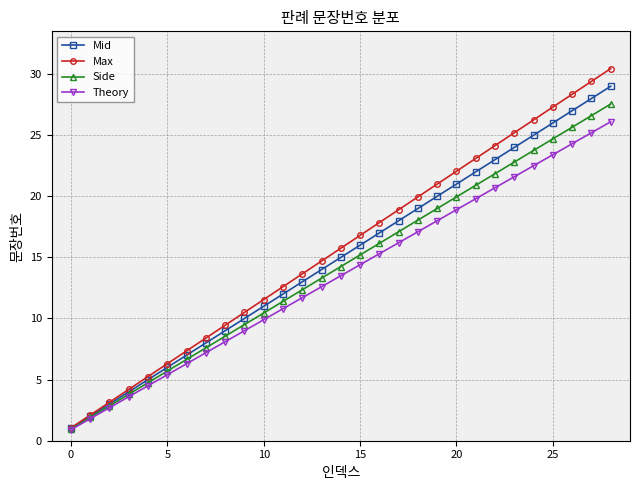

What is the maximum value shown in the chart?

30.5